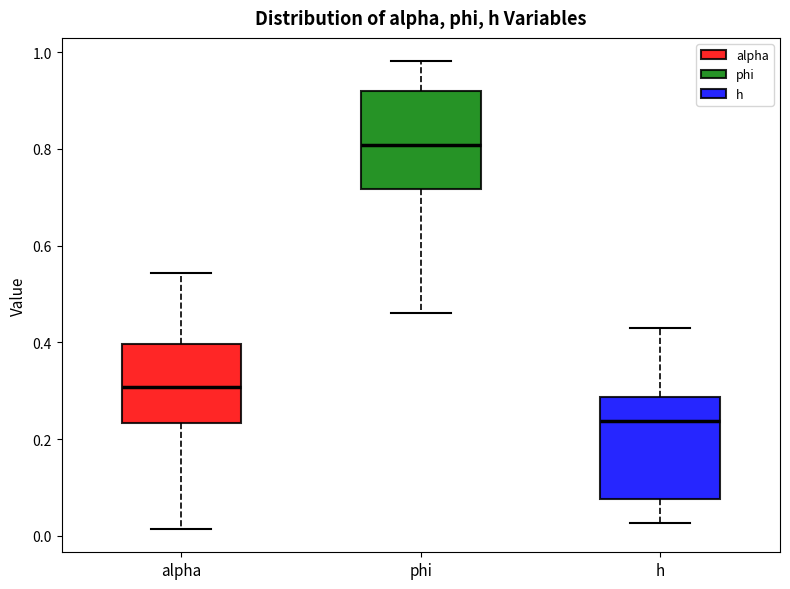

Reading left to right, read every box against the y-axis: the position of its median line, the range the box covers, and the ends of its whiskers. The values are not printed on the chart, so give them approximately, as read against the axis.

alpha: median 0.30, box 0.24 to 0.40, whiskers 0.02 to 0.54
phi: median 0.80, box 0.72 to 0.92, whiskers 0.46 to 0.98
h: median 0.24, box 0.08 to 0.28, whiskers 0.02 to 0.42